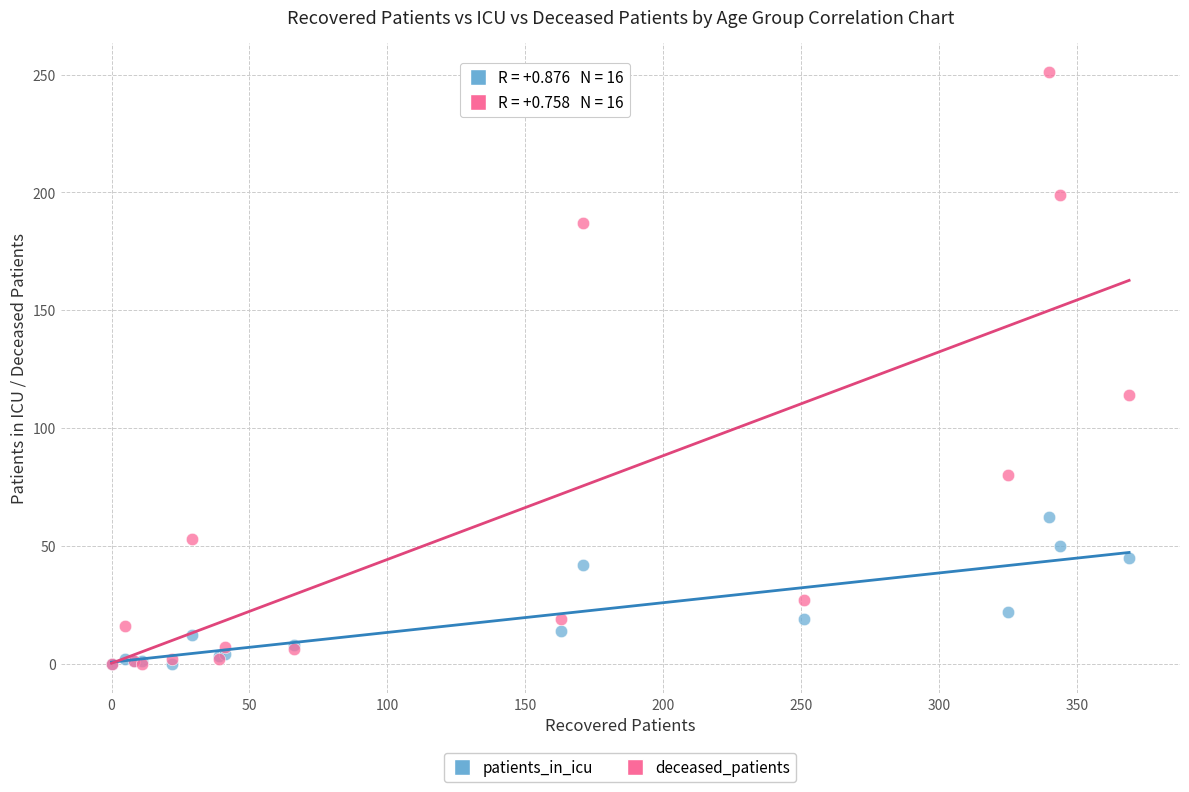

Which series reaches the maximum Y coordinate?

deceased_patients